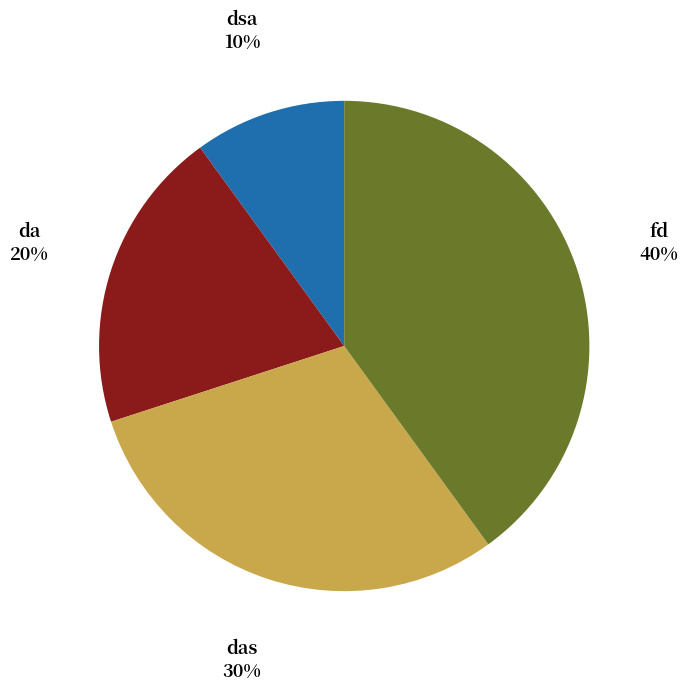

Does das account for over 50% of the chart?

No